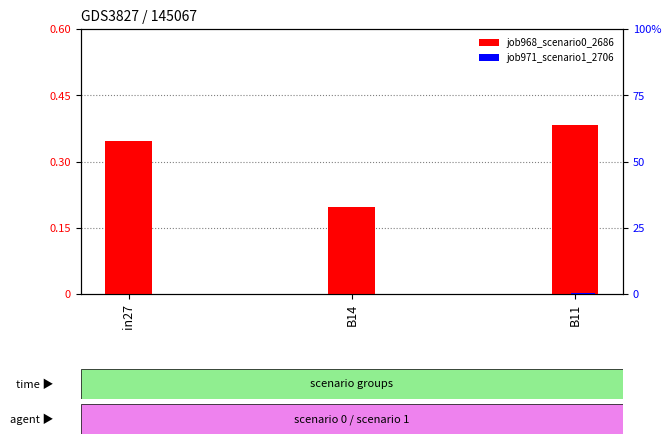

How many data points does each series have?

3